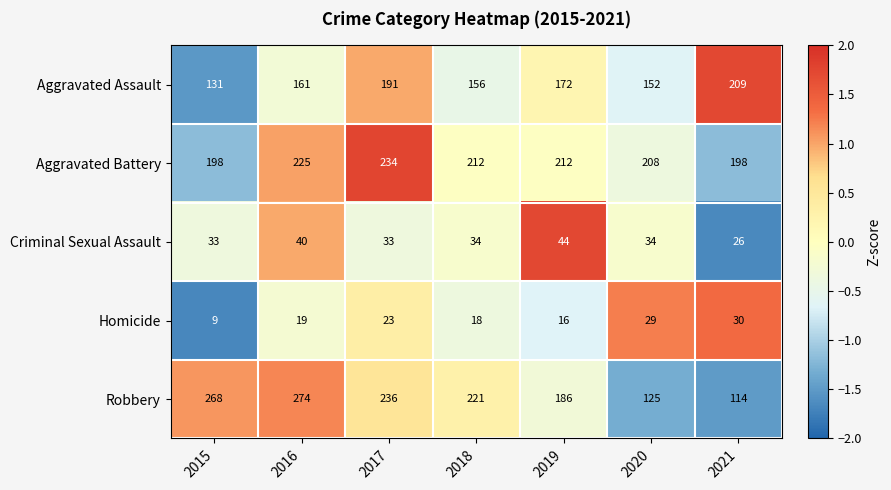

At 2016, list the series in order from largest to smallest.

Robbery, Aggravated Battery, Aggravated Assault, Criminal Sexual Assault, Homicide